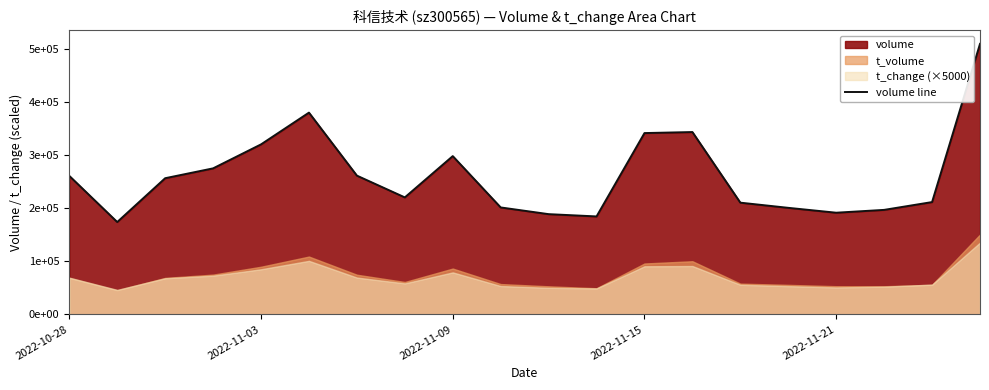

What is the change in value from 2022-11-21 to 19?

+189091